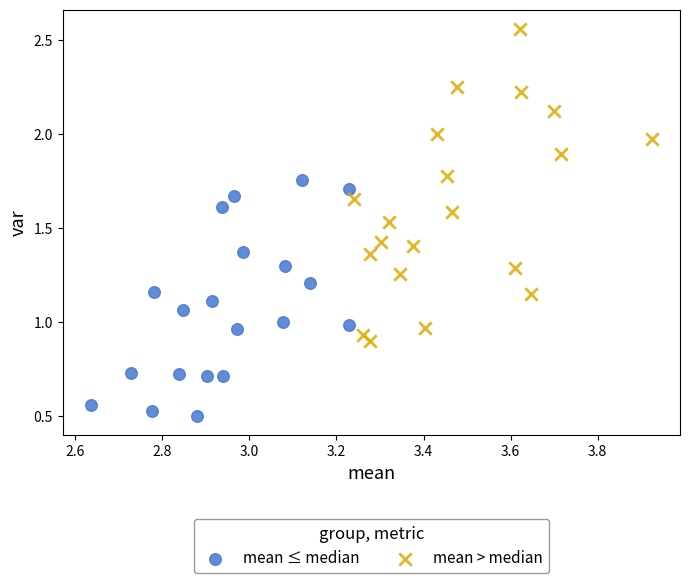

Which series contains the highest Y value?

mean > median